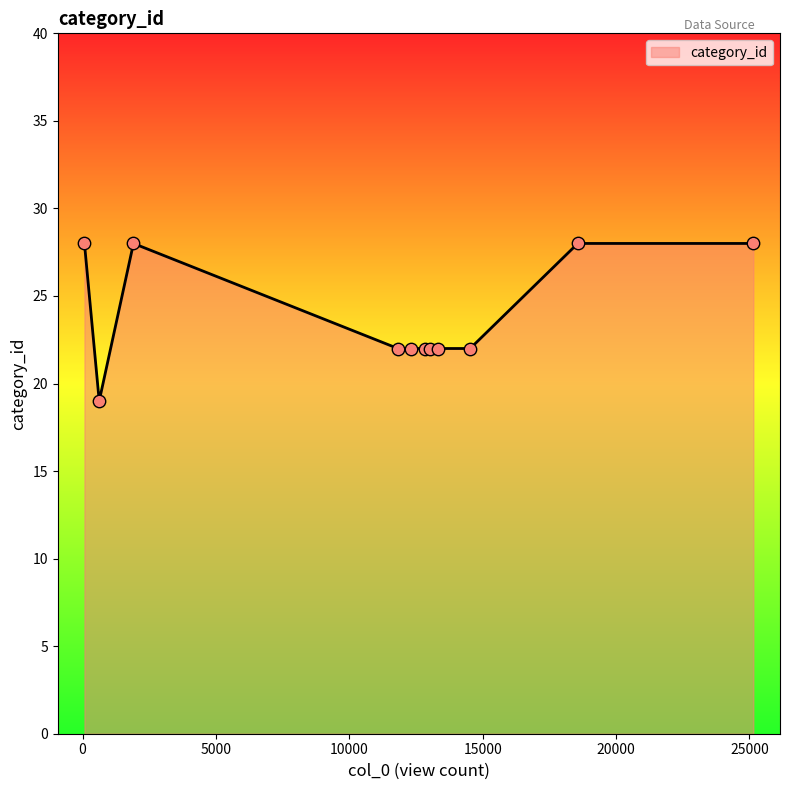

What is the difference between the maximum and minimum values?

9